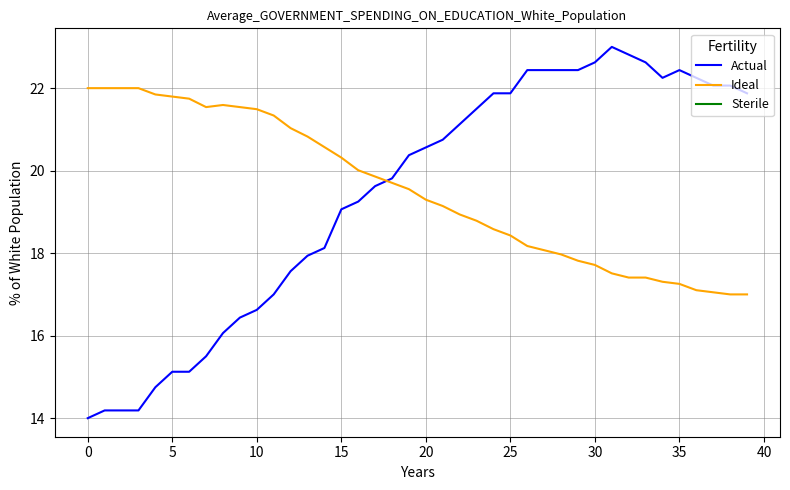

List the series in order of their peak value, lowest first.

Ideal, Sterile, Actual